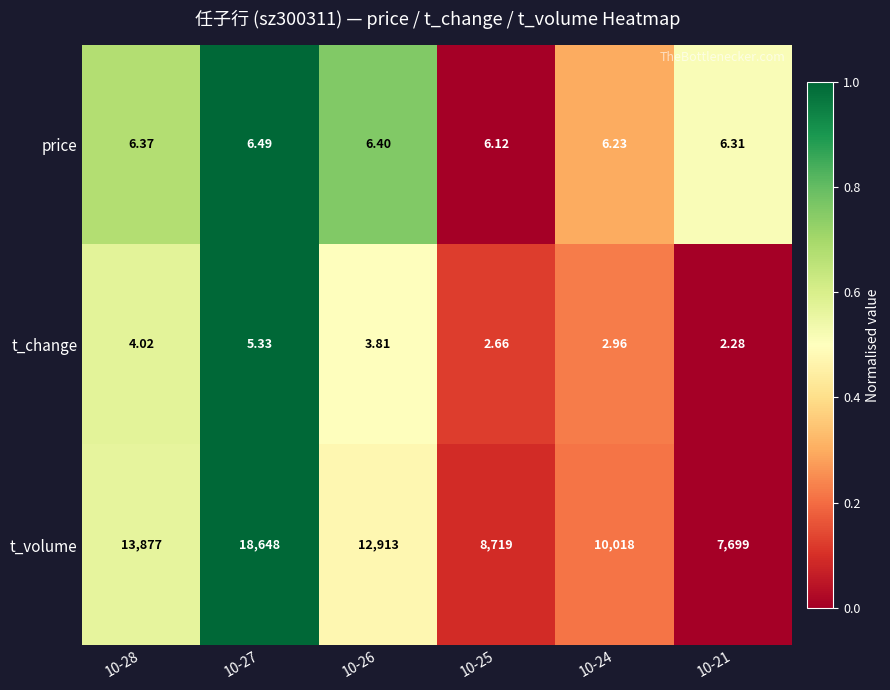

Which series has the largest total across all categories?

t_volume